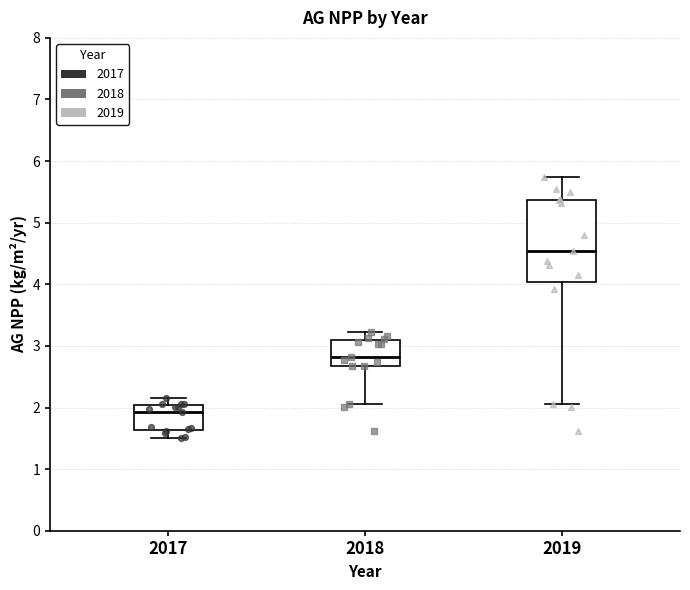

Which box is the tallest, from its lower edge to its upper edge?

2019